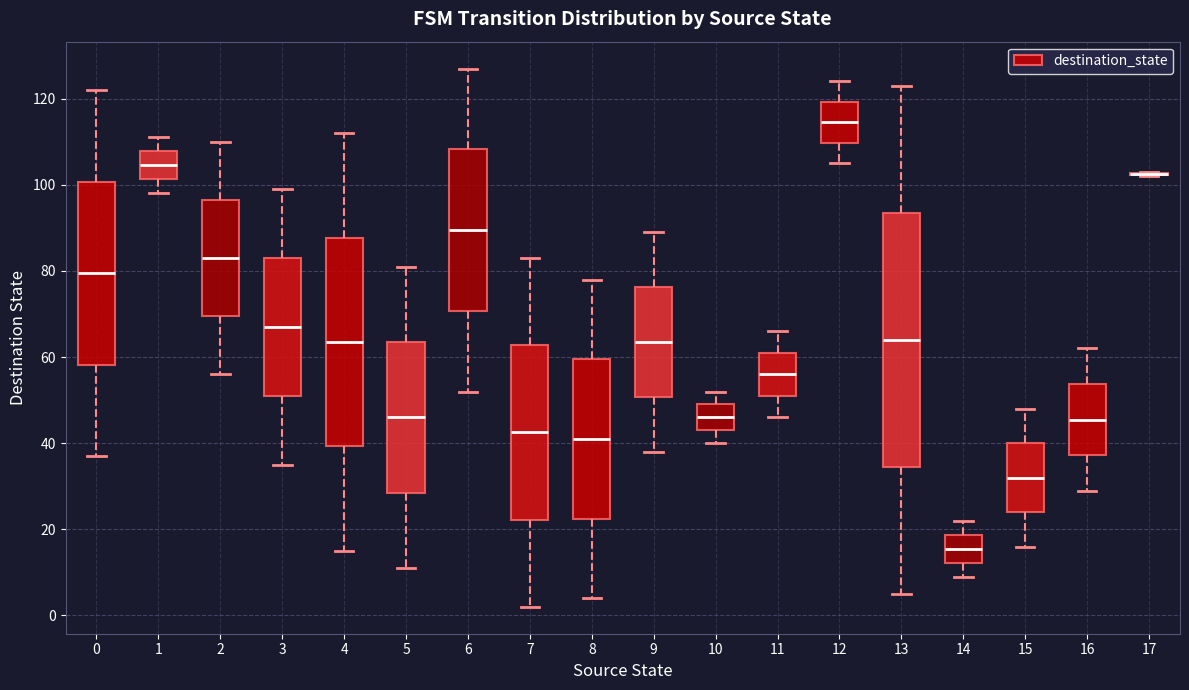

Reading left to right, transcribe this box plot: for each box, give where its median line is, the range the box spans, and where its two whiskers end, as read against the y-axis. The values are not printed on the chart, so give them approximately, as read against the axis.

0: median 80, box 58 to 100, whiskers 38 to 122
1: median 104, box 102 to 108, whiskers 98 to 112
2: median 84, box 70 to 96, whiskers 56 to 110
3: median 68, box 52 to 84, whiskers 36 to 100
4: median 64, box 40 to 88, whiskers 16 to 112
5: median 46, box 28 to 64, whiskers 12 to 82
6: median 90, box 70 to 108, whiskers 52 to 128
7: median 42, box 22 to 62, whiskers 2 to 84
8: median 42, box 22 to 60, whiskers 4 to 78
9: median 64, box 50 to 76, whiskers 38 to 90
10: median 46, box 44 to 50, whiskers 40 to 52
11: median 56, box 52 to 62, whiskers 46 to 66
12: median 114, box 110 to 120, whiskers 106 to 124
13: median 64, box 34 to 94, whiskers 6 to 124
14: median 16, box 12 to 18, whiskers 10 to 22
15: median 32, box 24 to 40, whiskers 16 to 48
16: median 46, box 38 to 54, whiskers 30 to 62
17: box collapsed to a line at 102, whiskers 102 to 104